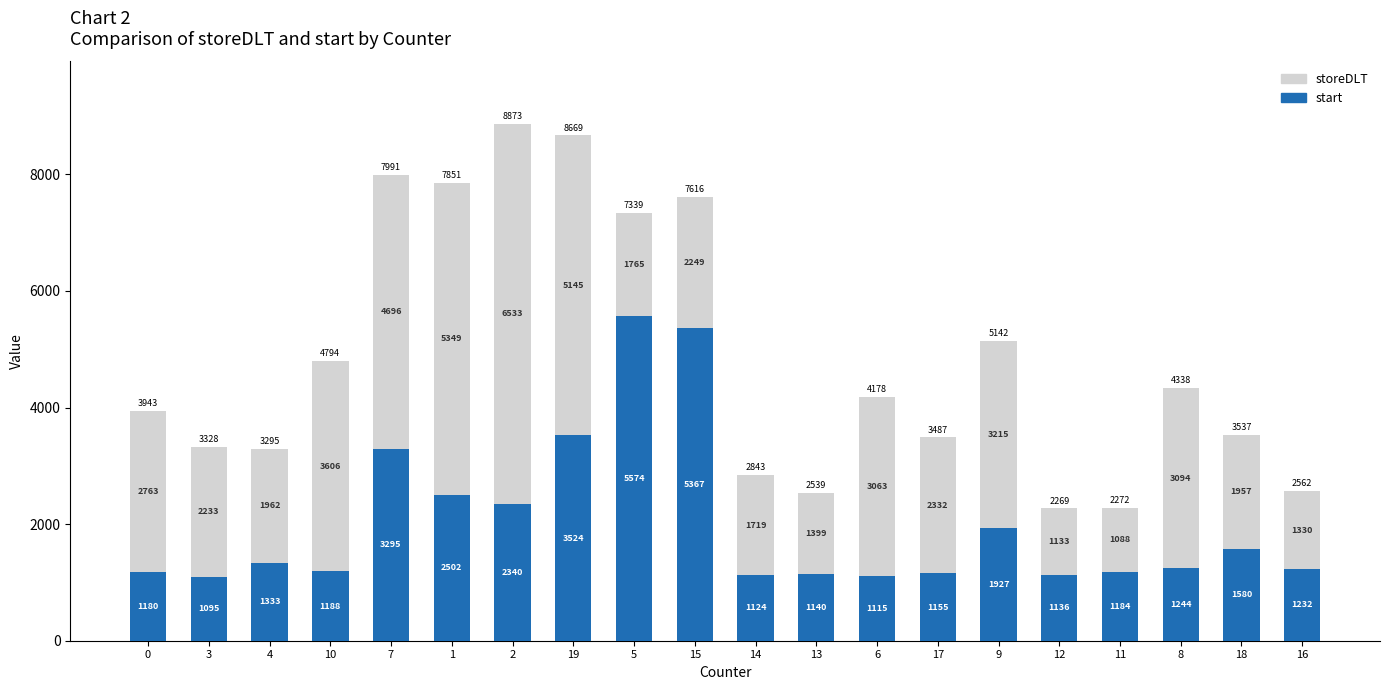

What is the total value across all series at 8?

4338